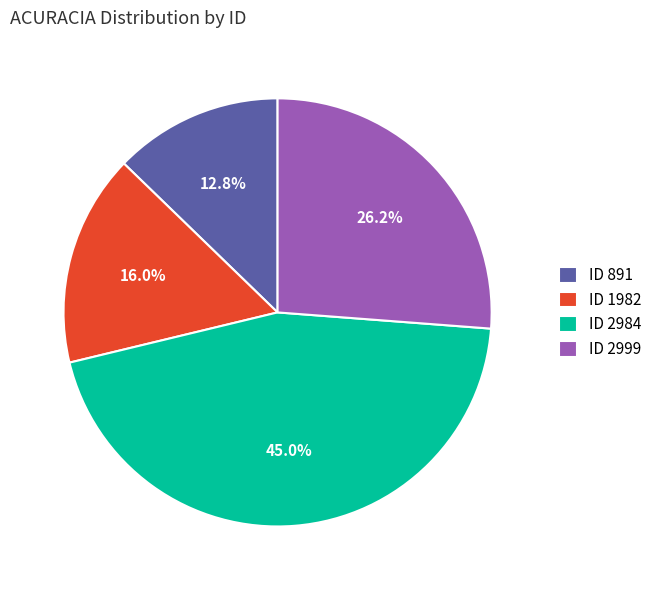

Rank the categories by value from lowest to highest.

ID 891, ID 1982, ID 2999, ID 2984